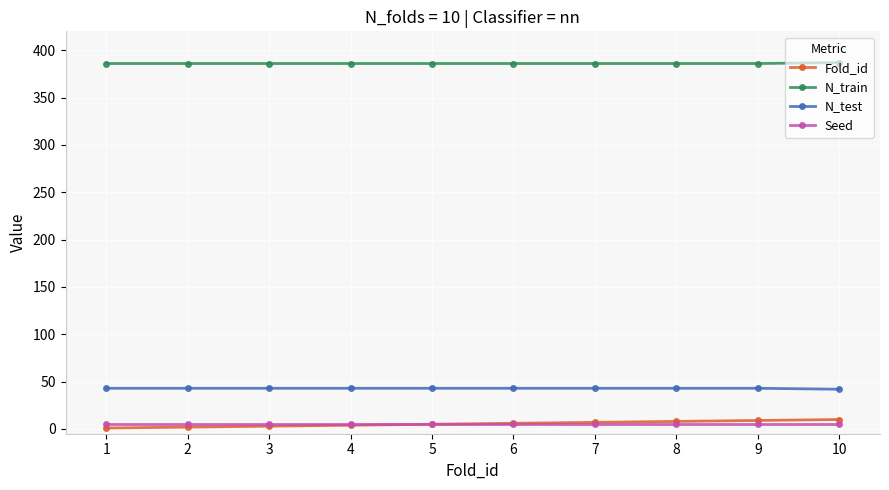

Does the chart display data point markers on the line(s)?

Yes